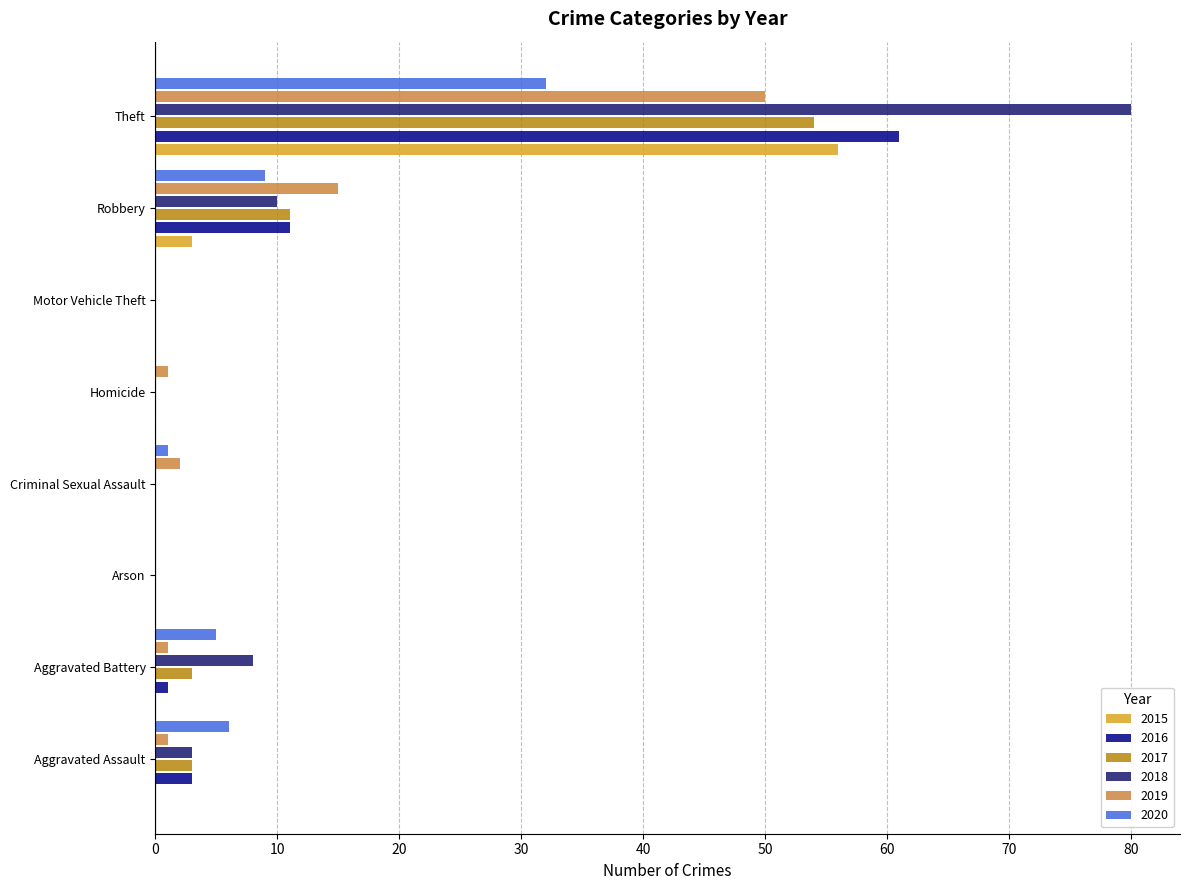

The 2018 series shows 11 at Aggravated Battery. True or false?

False